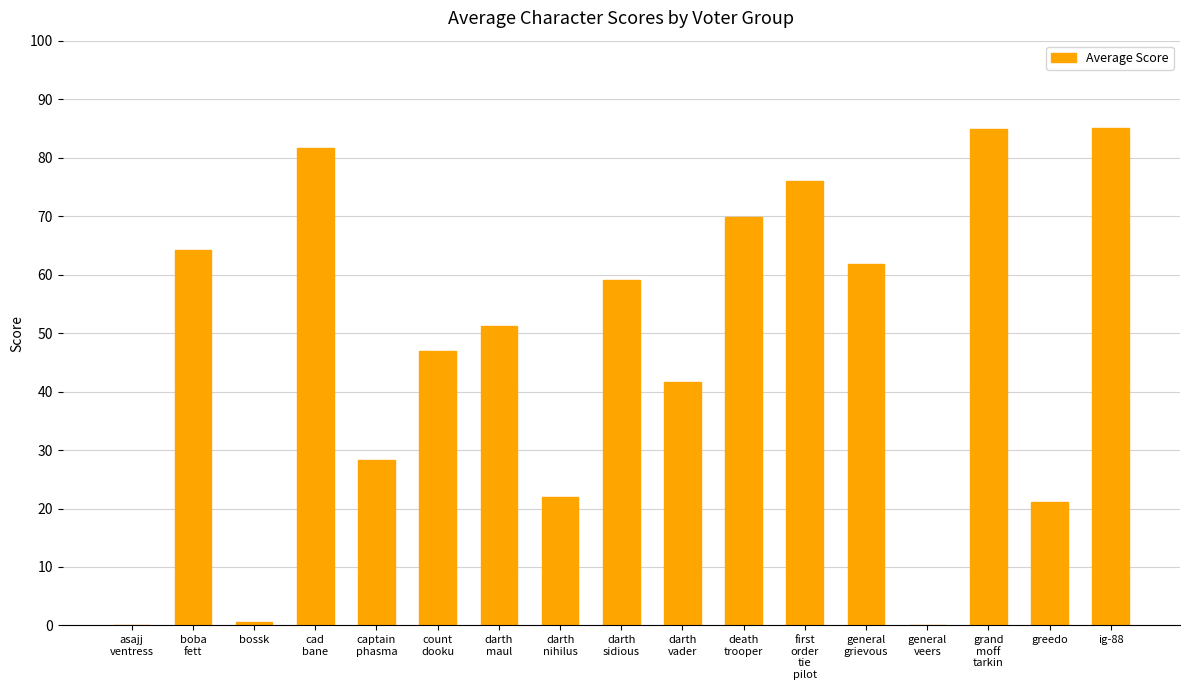

True or false: the data shows 6.3 at greedo.

False